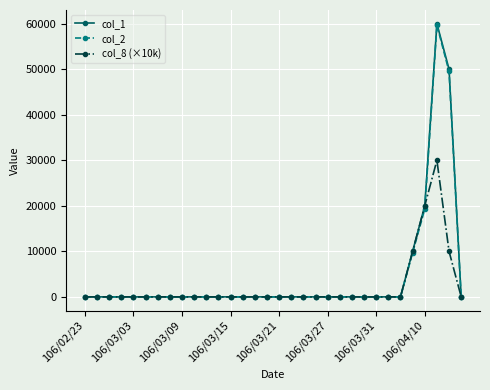

What is the maximum value shown in the chart?

60000